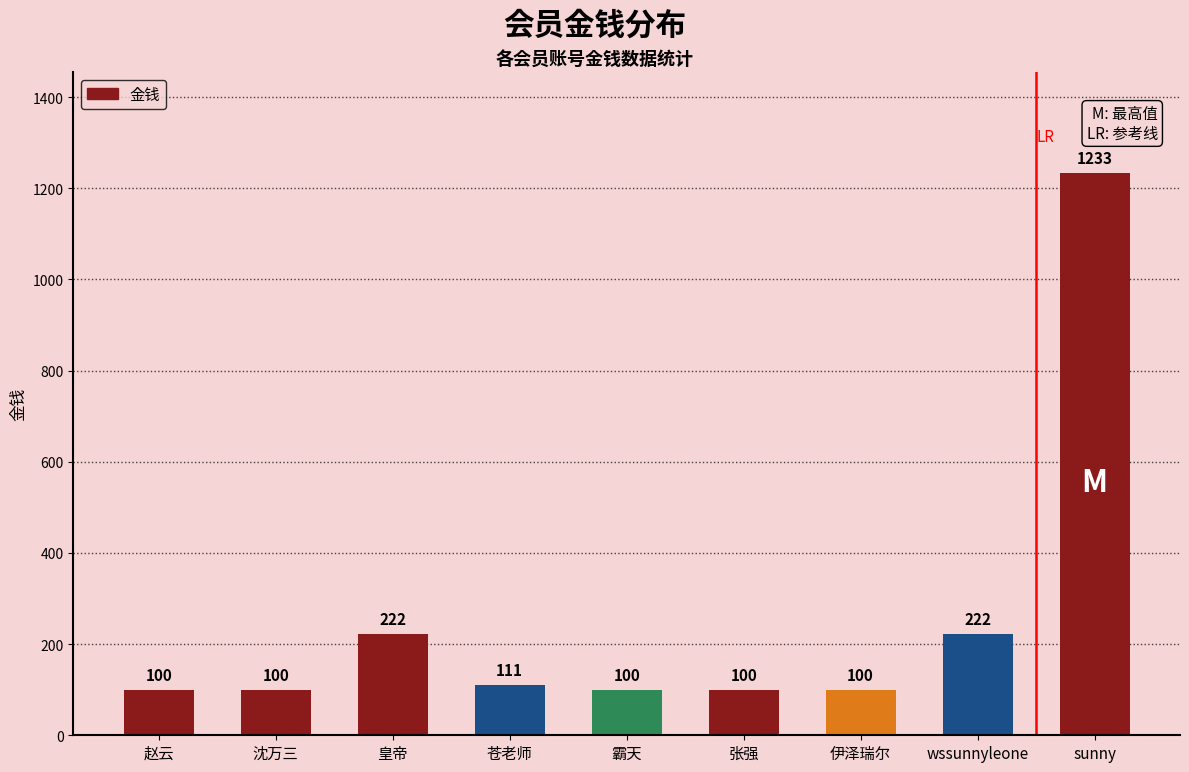

What is the maximum value shown in the chart?

1233